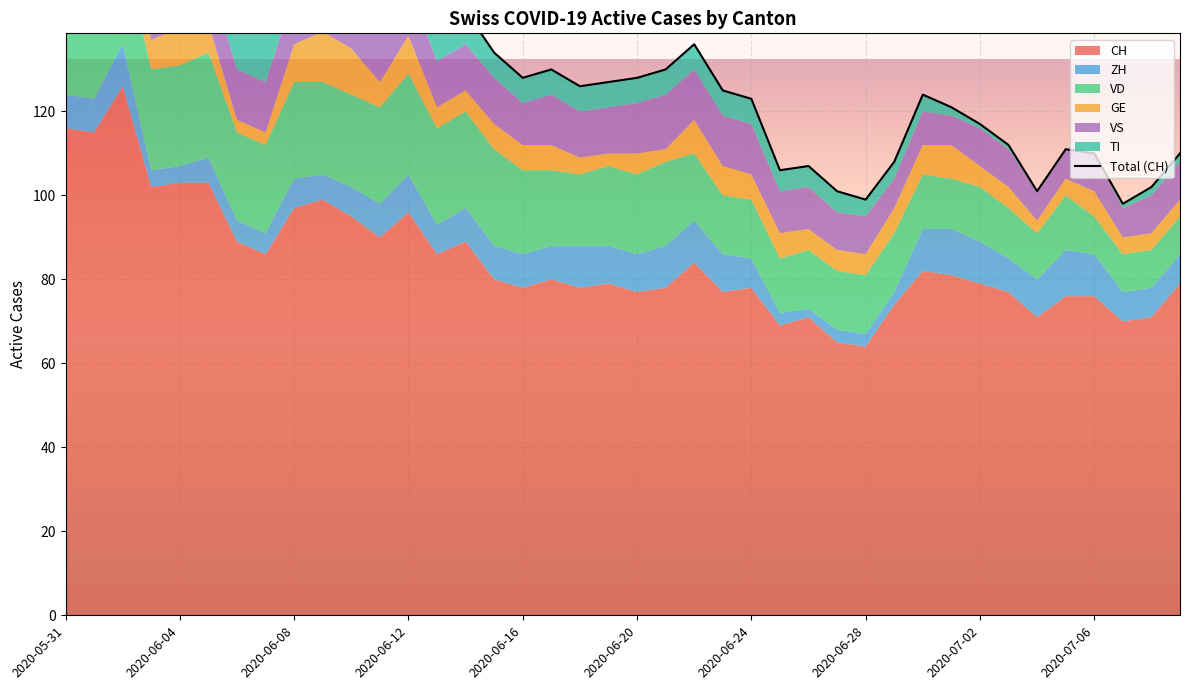

True or false: the data has more than 2 interior local peaks.

True